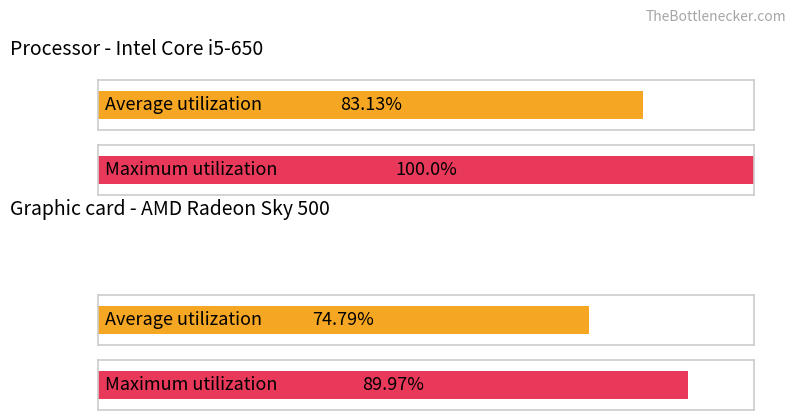

True or false: Maximum utilization has a value of 129.0 at Sponge iron.

False